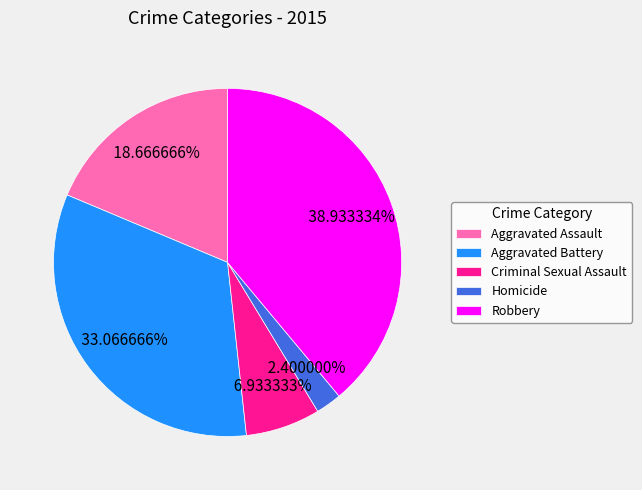

How many slices are in this pie chart?

5